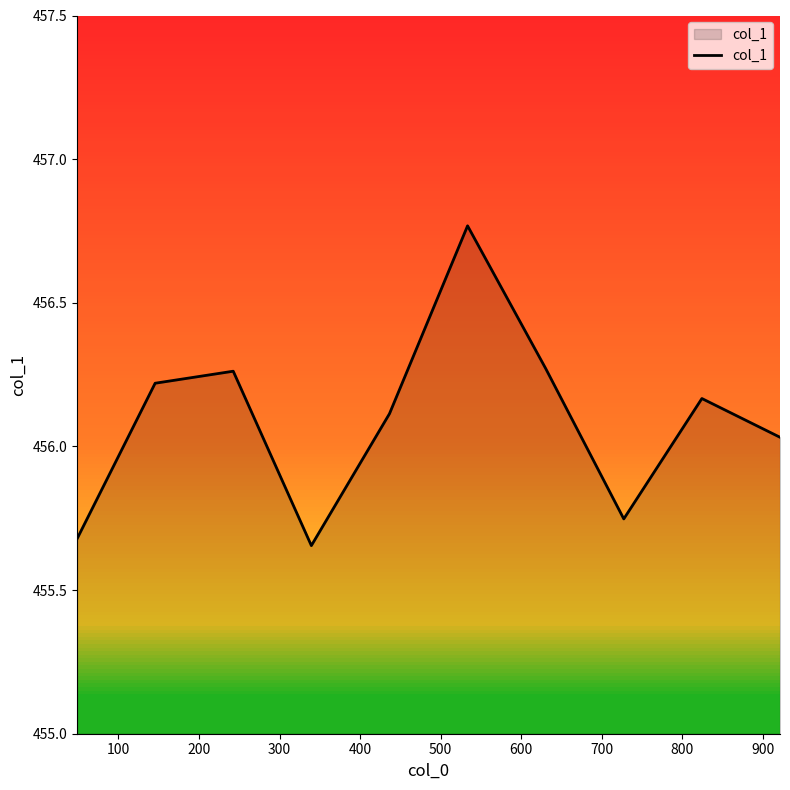

How many lines are shown in the chart?

1